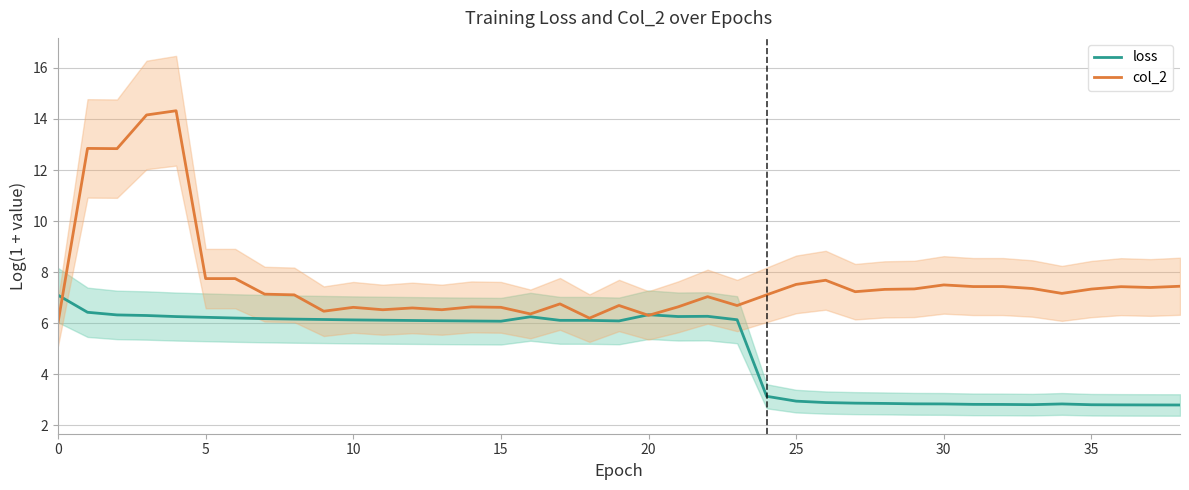

What is the lowest value of the col_2 series?

6.0